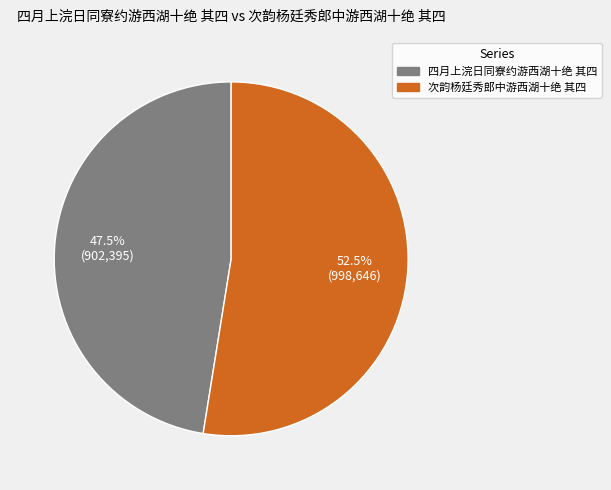

Approximately how many times larger is the value at 次韵杨廷秀郎中游西湖十绝 其四 compared to 四月上浣日同寮约游西湖十绝 其四?

1.1